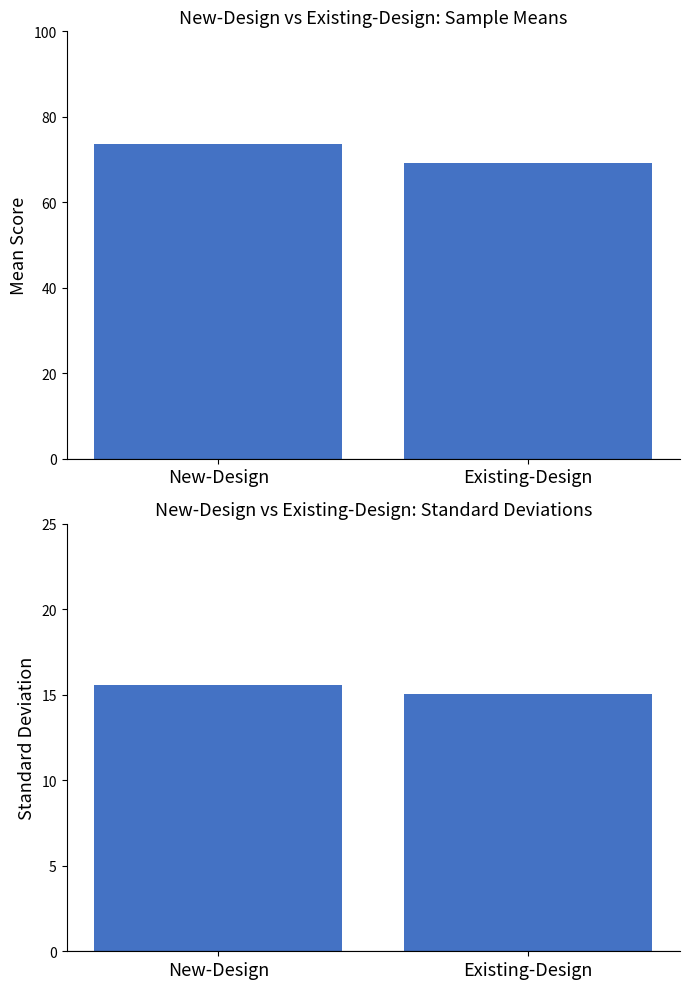

At which label does SD reach its minimum?

Existing-Design